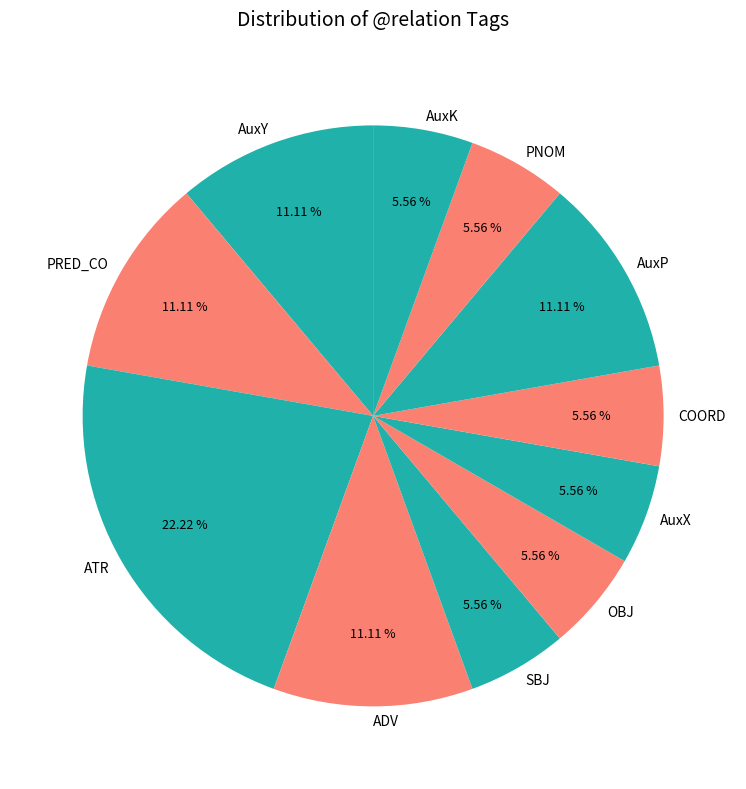

Does OBJ represent more than half of the total?

No